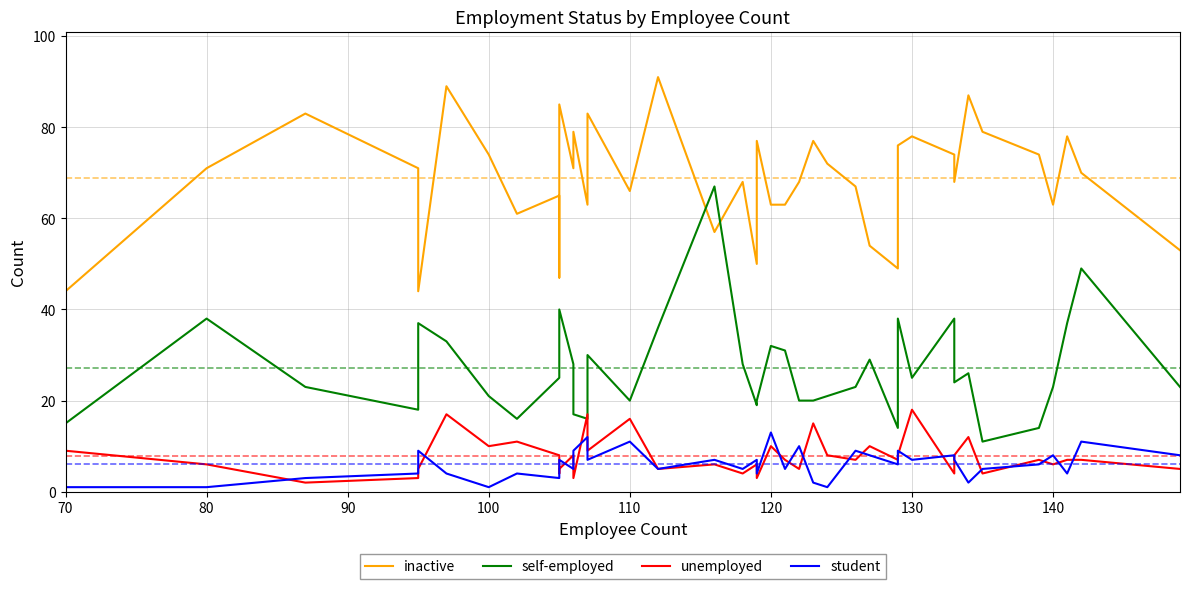

True or false: self-employed and student intersect in this chart.

False